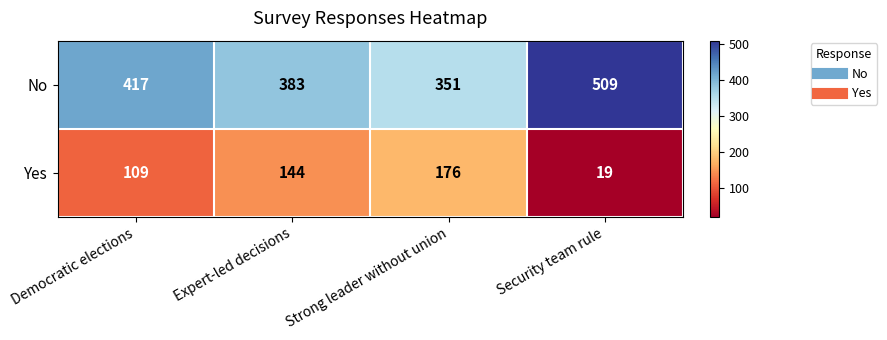

What is the difference between the maximum and minimum values in the No series?

158